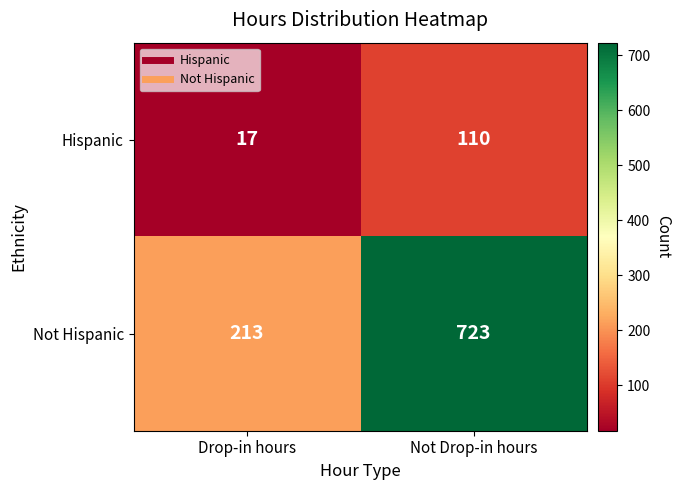

True or false: Hispanic has a value of 110 at Not Drop-in hours.

True